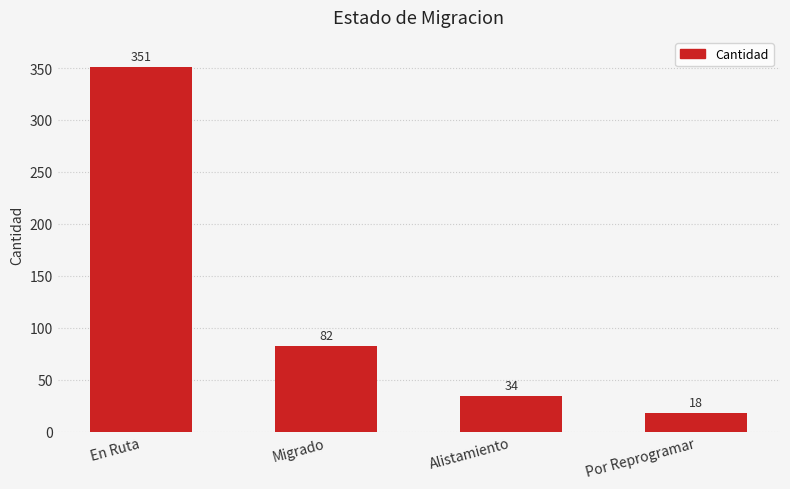

What is the difference between the maximum and second lowest values?

317